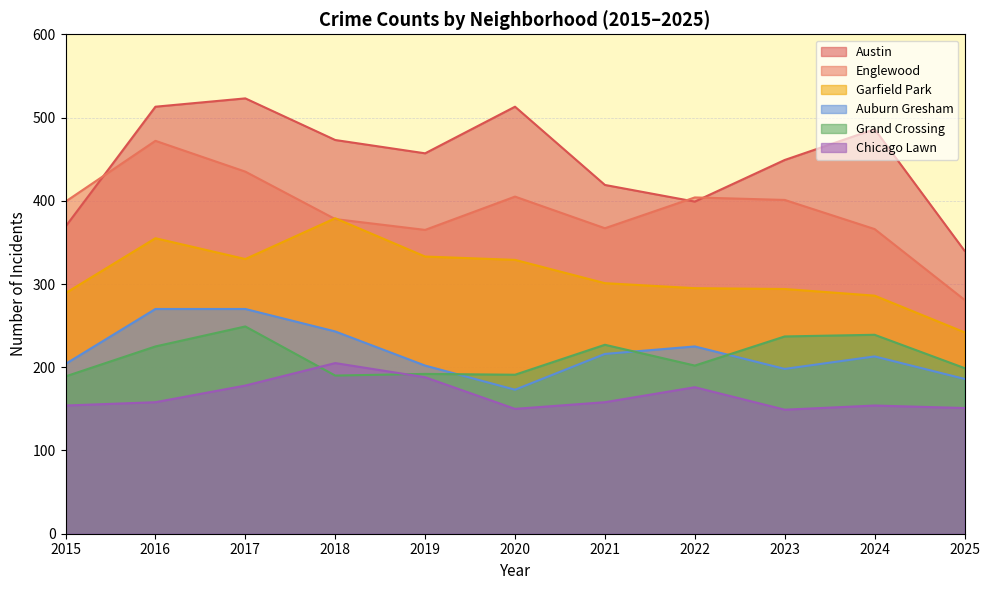

How many data points in Auburn Gresham are above 213?

5